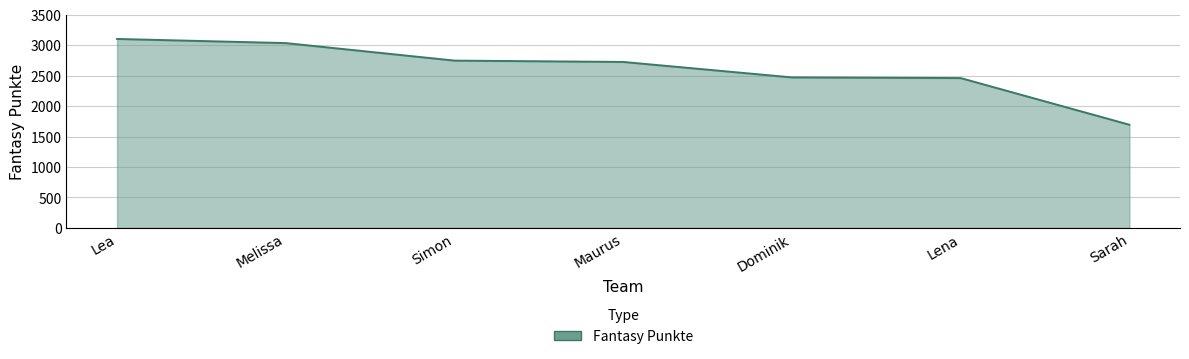

What is the change in value from Lea to Maurus?

-378